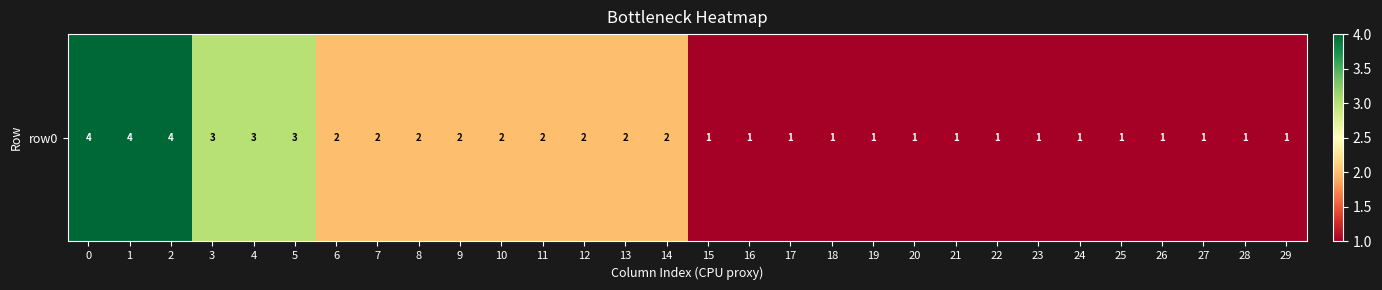

What is the greatest value displayed?

4